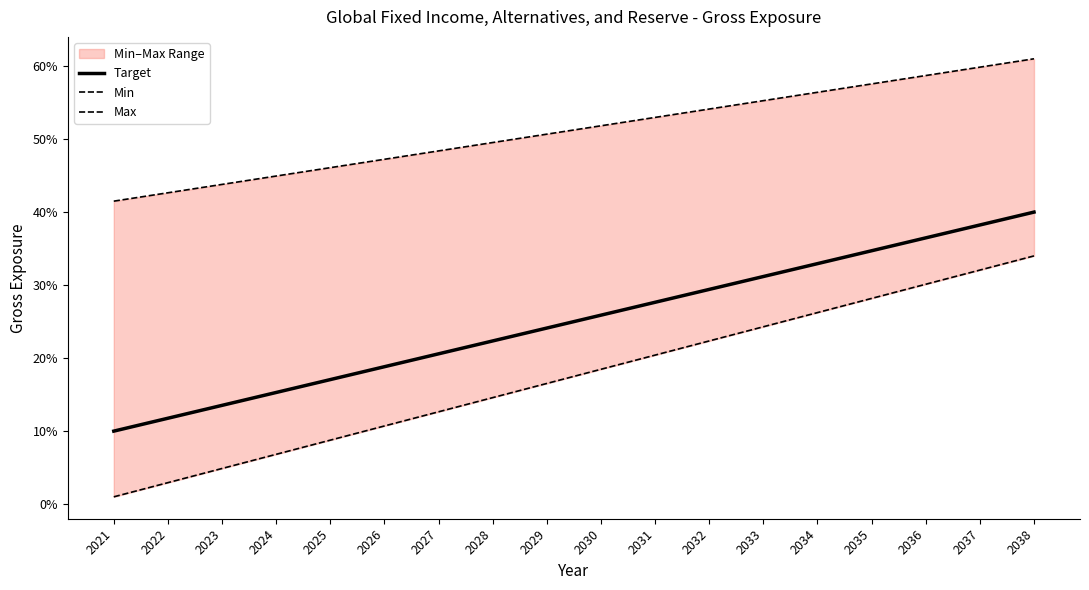

Does the chart display data point markers on the line(s)?

No